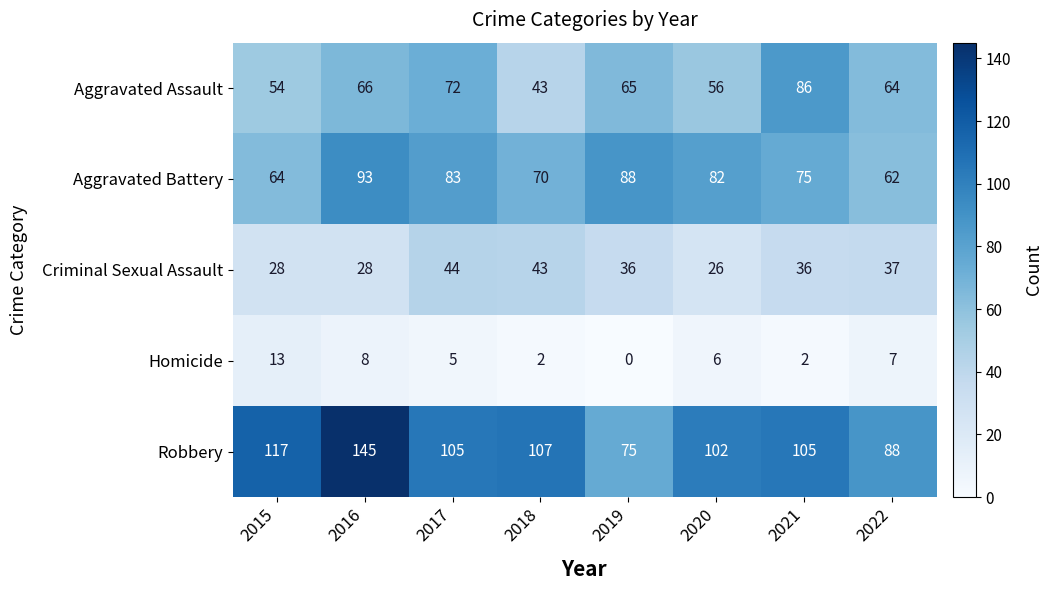

Rank the categories by Aggravated Assault value from highest to lowest.

2021, 2017, 2016, 2019, 2022, 2020, 2015, 2018